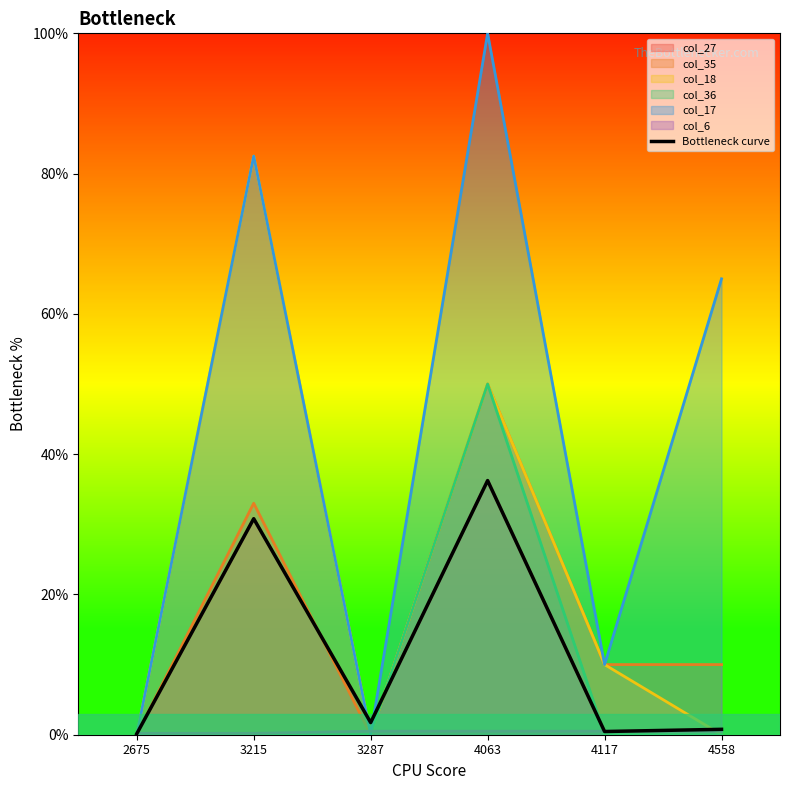

Does the chart have visible grid lines?

No